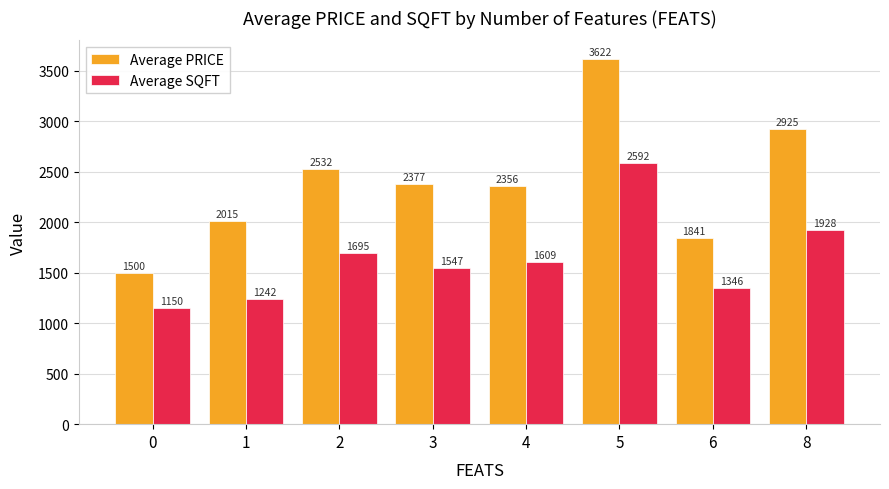

Which series has the largest range (max minus min)?

Average PRICE